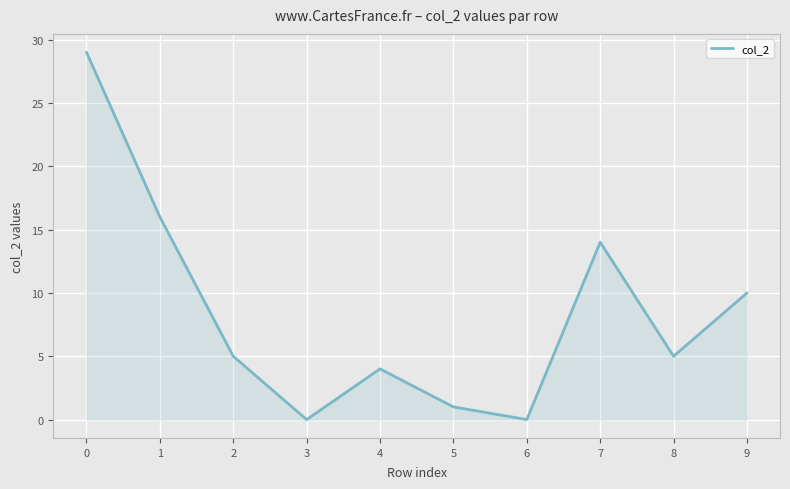

Where is the data nearest to the value 14?

7